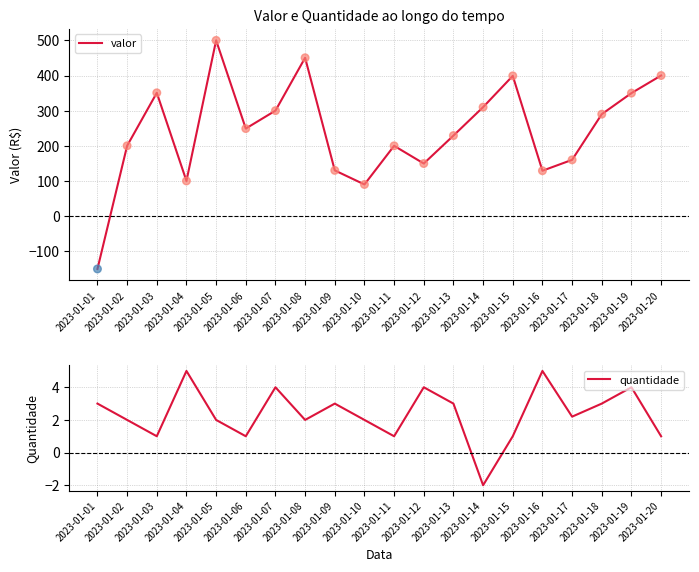

Which series has the largest total across all categories?

valor